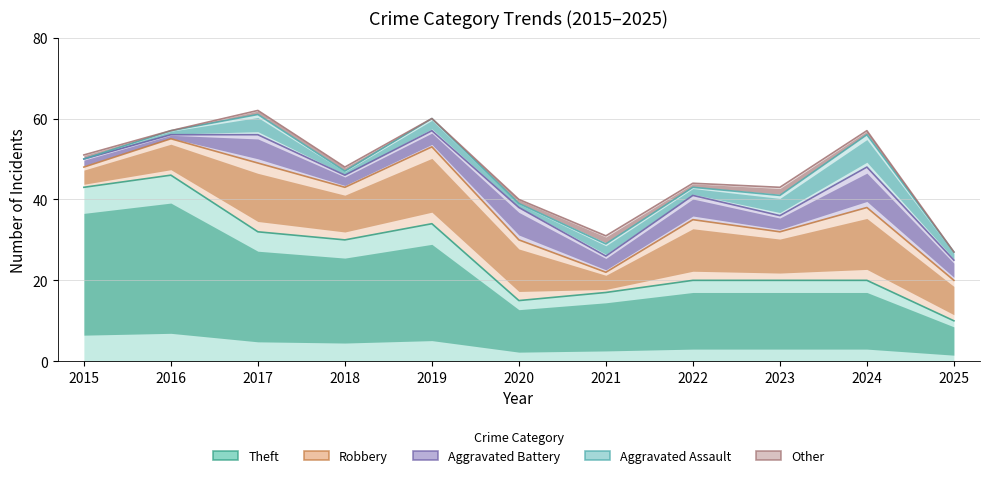

Reading left to right, what are all the values shown in this chart?

Theft: 2015=43	2016=46	2017=32	2018=30	2019=34	2020=15	2021=17	2022=20	2023=20	2024=20	2025=10
Robbery: 2015=5	2016=9	2017=17	2018=13	2019=19	2020=15	2021=5	2022=15	2023=12	2024=18	2025=10
Aggravated Battery: 2015=2	2016=1	2017=7	2018=3	2019=4	2020=8	2021=4	2022=6	2023=4	2024=10	2025=5
Aggravated Assault: 2015=0	2016=1	2017=5	2018=1	2019=3	2020=1	2021=3	2022=2	2023=5	2024=8	2025=2
Other: 2015=1	2016=0	2017=1	2018=1	2019=0	2020=1	2021=2	2022=1	2023=2	2024=1	2025=0